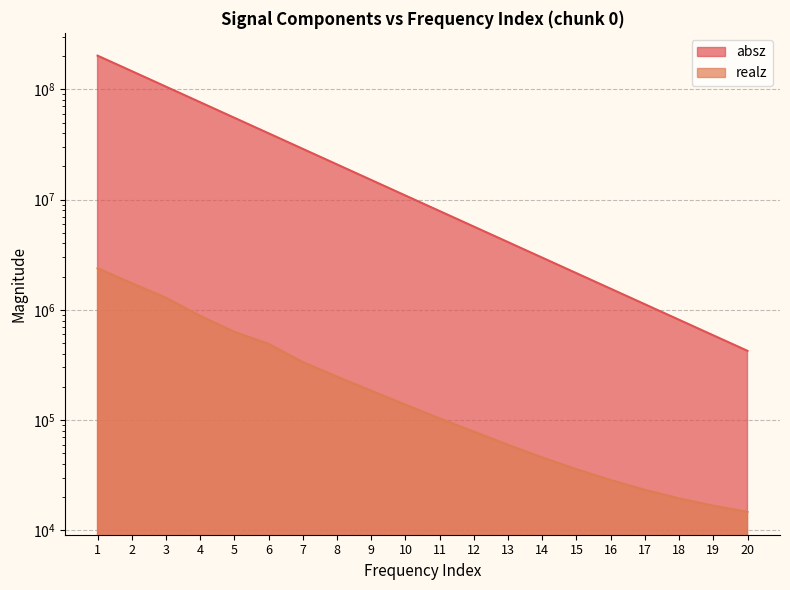

Does the chart display data point markers on the line(s)?

No